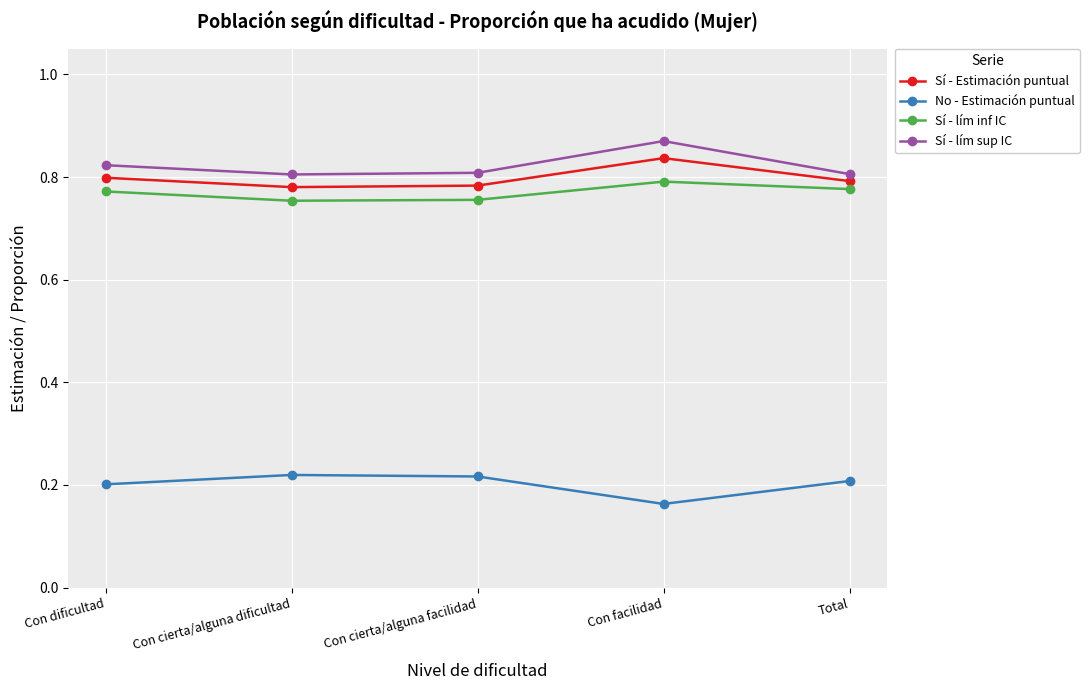

Which series has the largest total across all categories?

Sí - lím sup IC